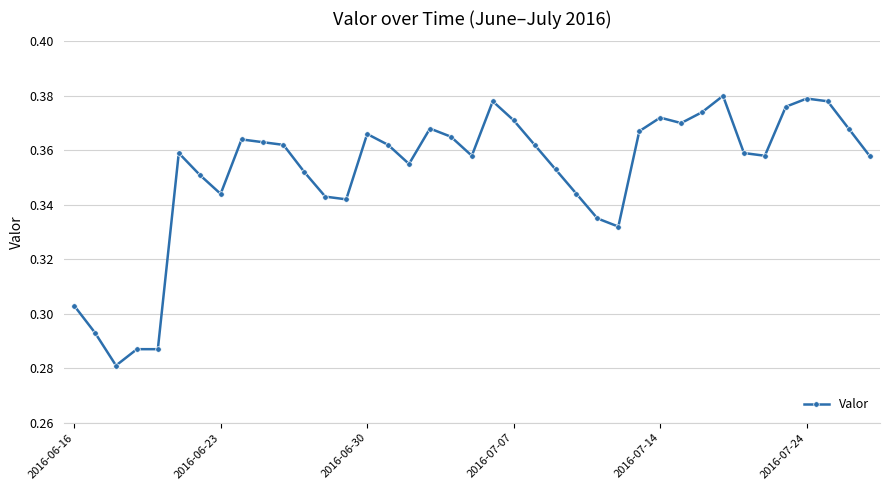

True or false: there are more than 1 points higher than both neighbors.

True